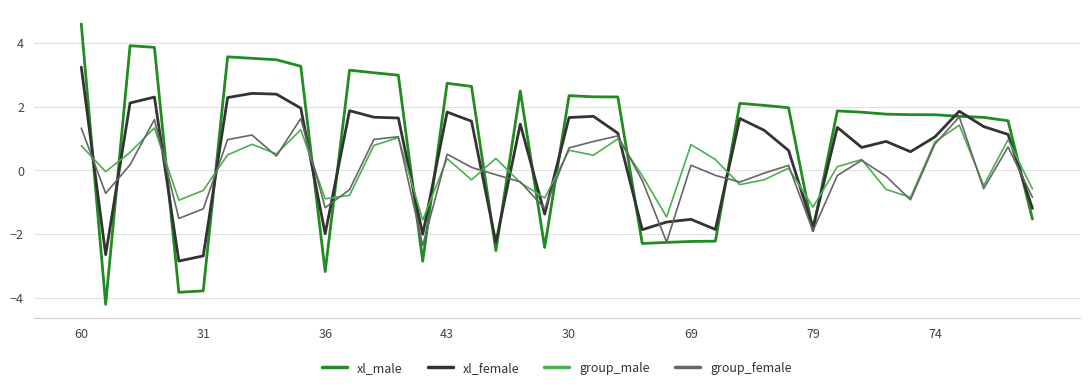

Which series has the largest total across all categories?

xl_male